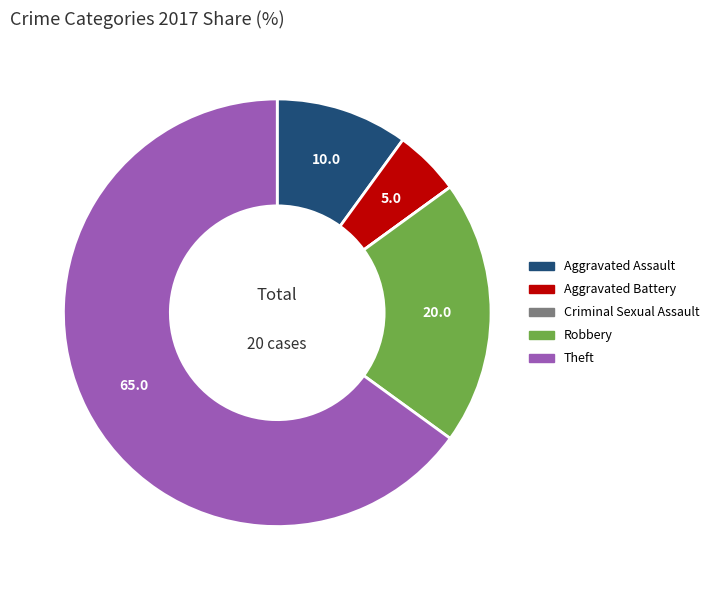

The Aggravated Assault slice represents 10% of the pie. True or false?

True